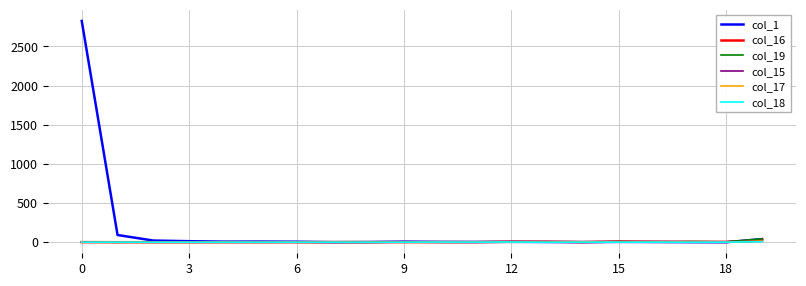

What is the greatest value displayed?

2826